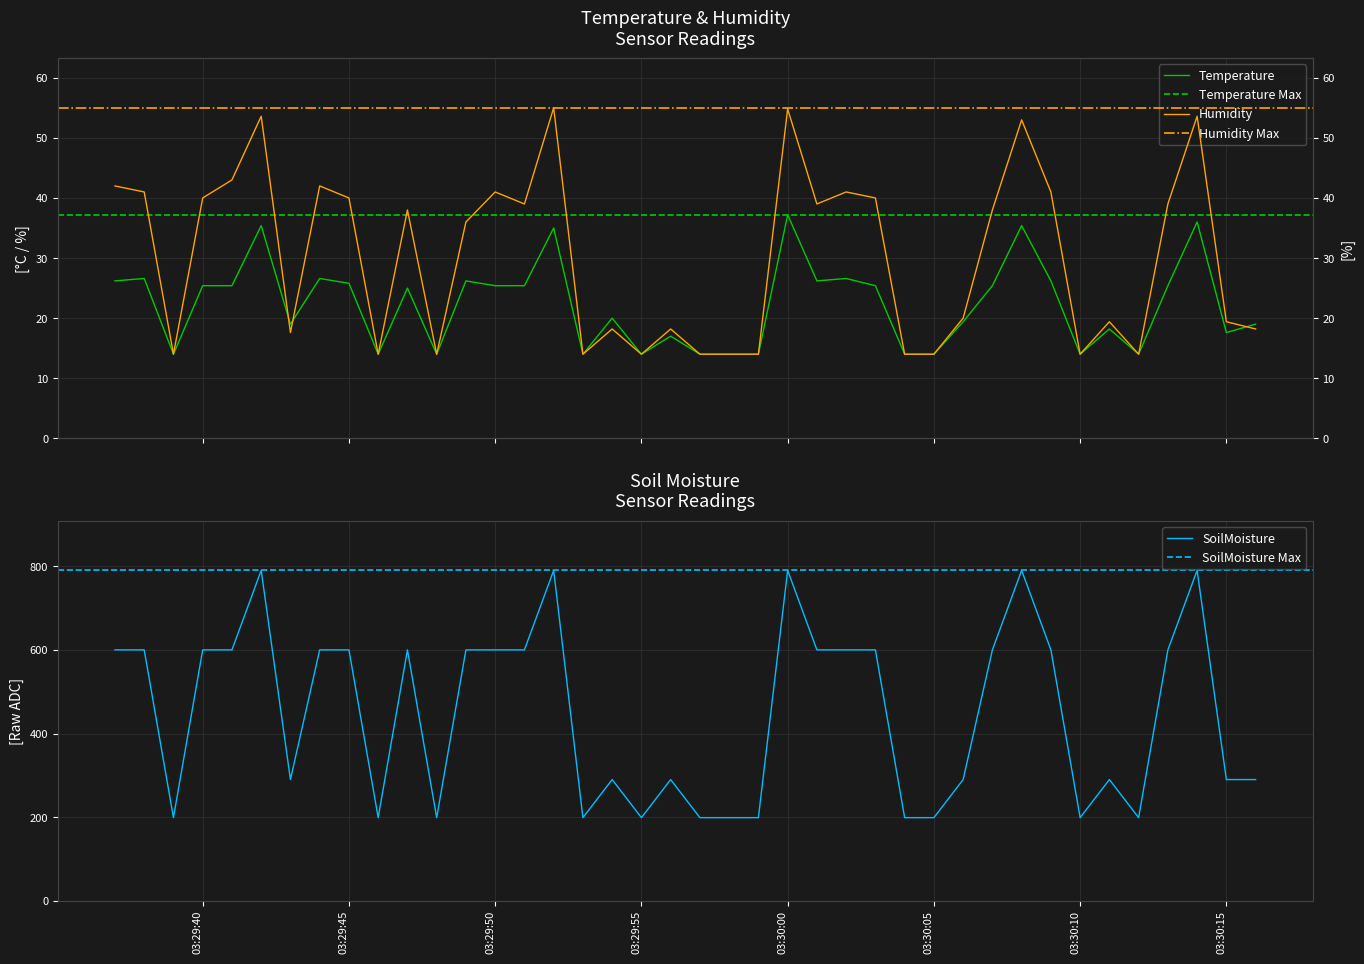

True or false: Temperature has a value of 21.9 at 2025-03-04 03:30:12.

False